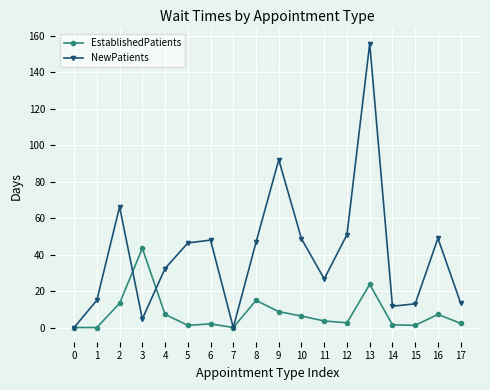

Does the chart display data point markers on the line(s)?

Yes